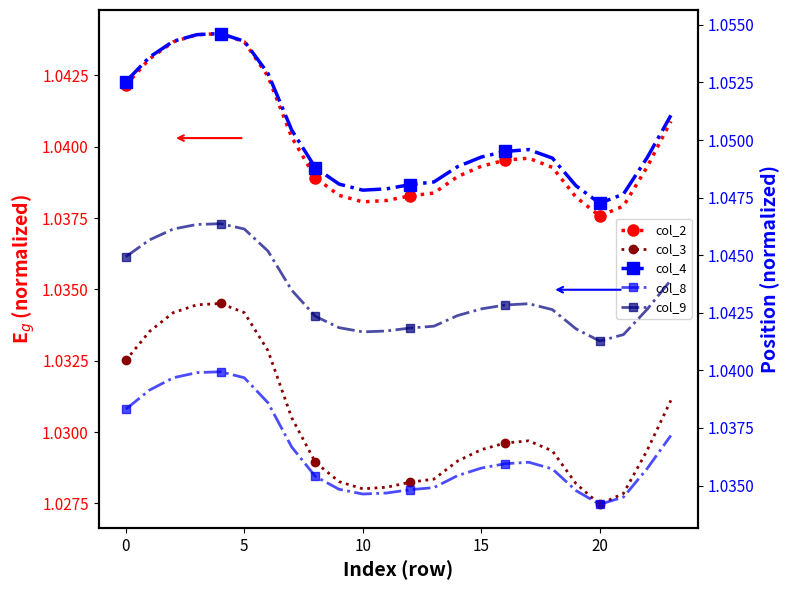

What is the maximum value shown in the chart?

1.1